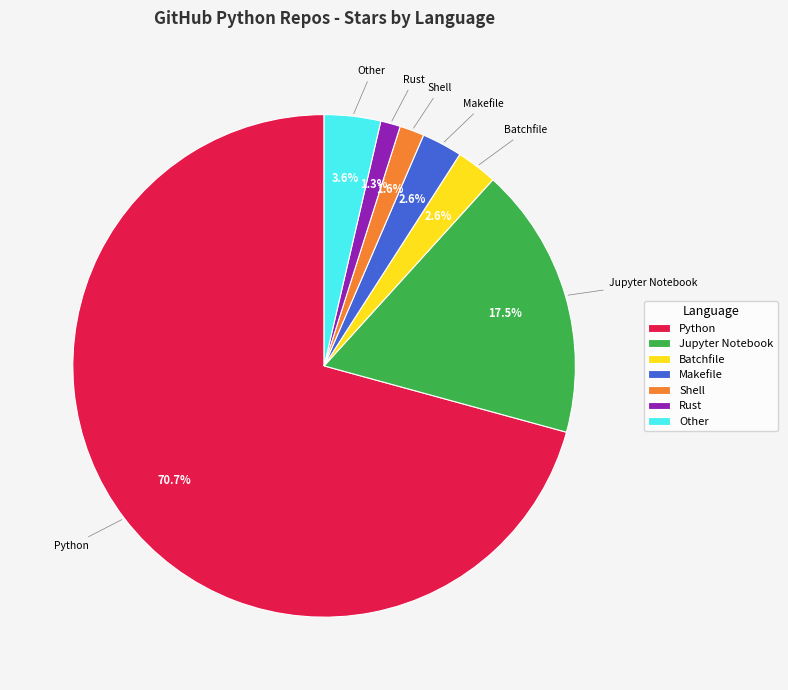

What percentage is the Python slice, to the nearest percent?

71%